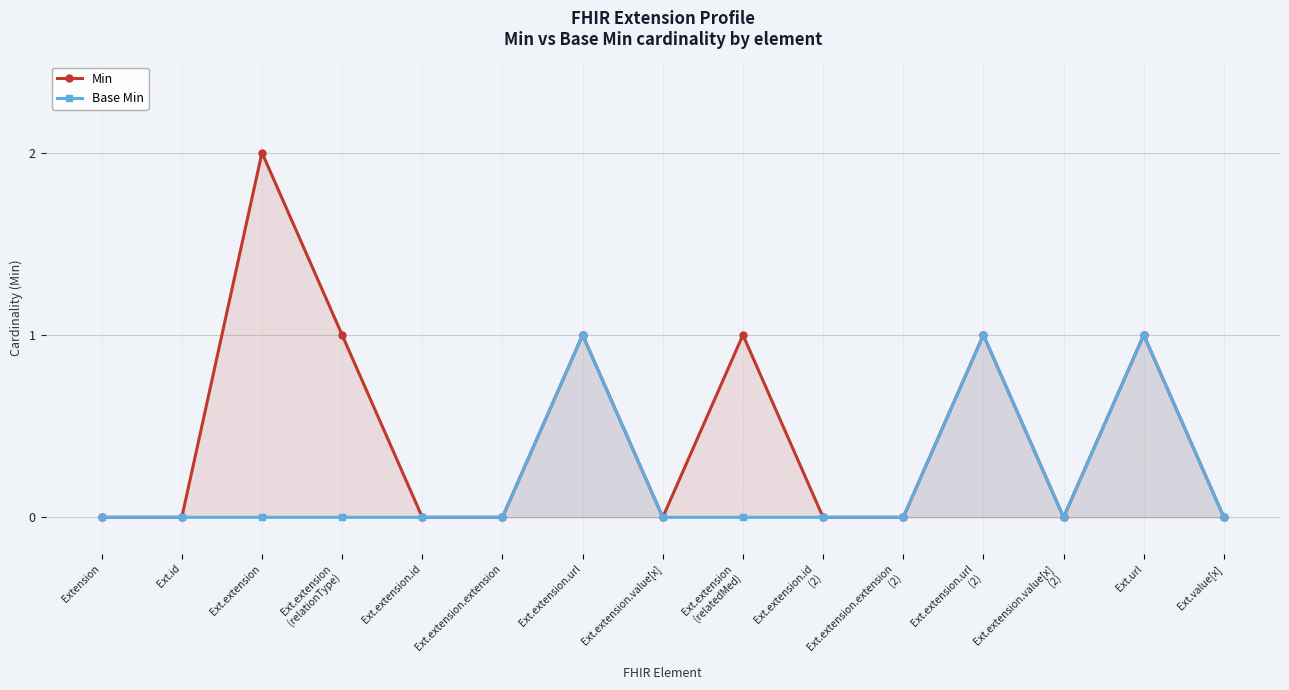

Is it true that Base Min equals 0 at Ext.url?

False